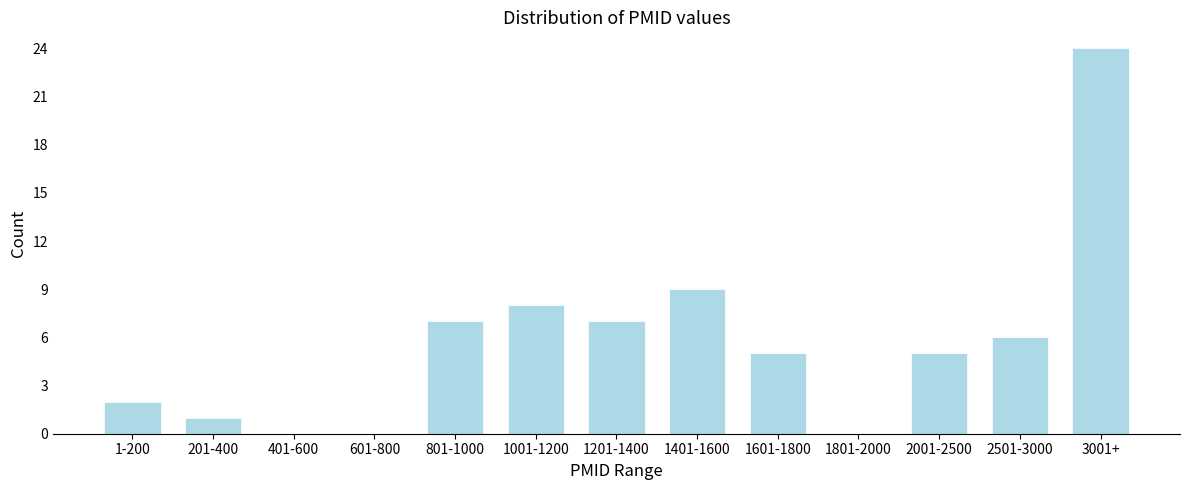

Reading left to right, extract all data points from this chart.

1-200=2	201-400=1	401-600=0	601-800=0	801-1000=7	1001-1200=8	1201-1400=7	1401-1600=9	1601-1800=5	1801-2000=0	2001-2500=5	2501-3000=6	3001+=24